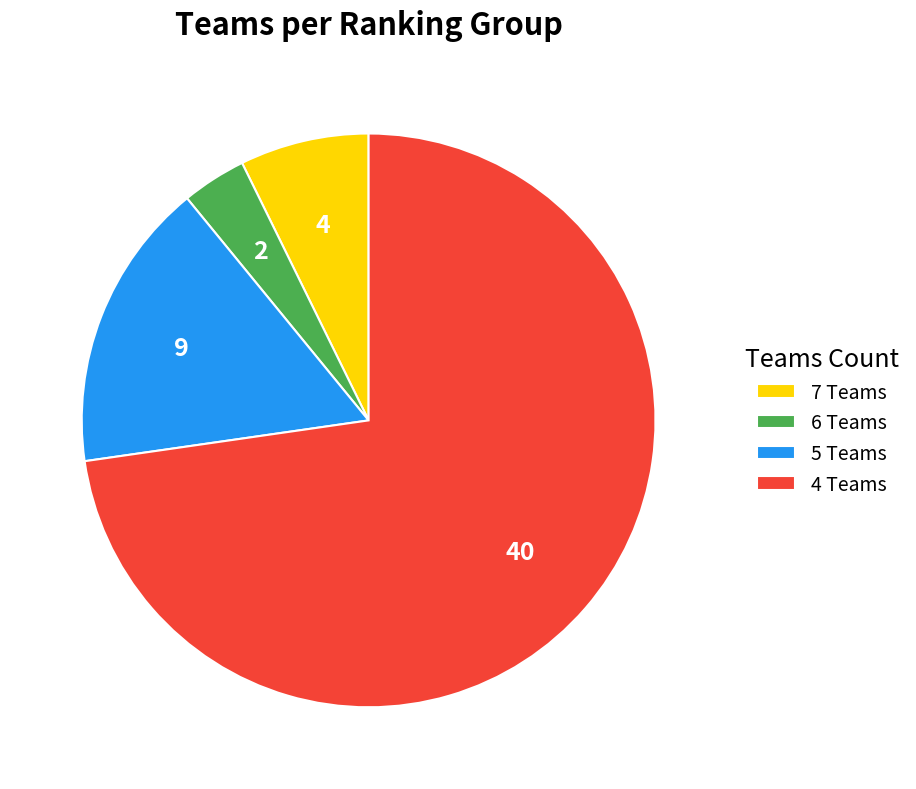

Rank the categories by value from highest to lowest.

4 Teams, 5 Teams, 7 Teams, 6 Teams